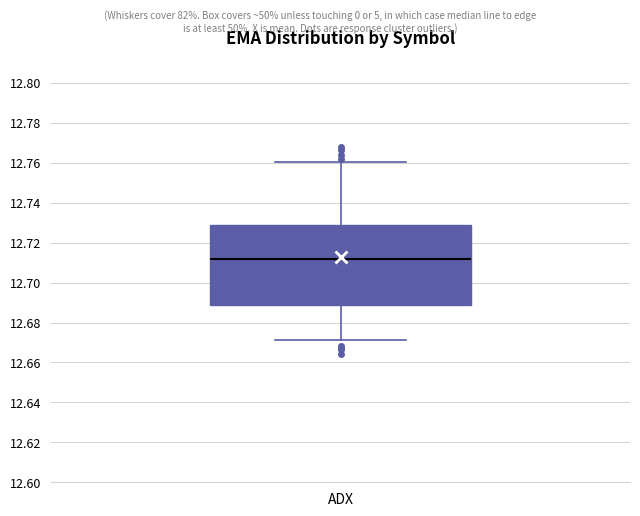

Transcribe this box plot: give where the median line is, the range the box spans, and where the two whiskers end, as read against the y-axis. The values are not printed on the chart, so give them approximately, as read against the axis.

median 12.712, box 12.688 to 12.730, whiskers 12.672 to 12.760